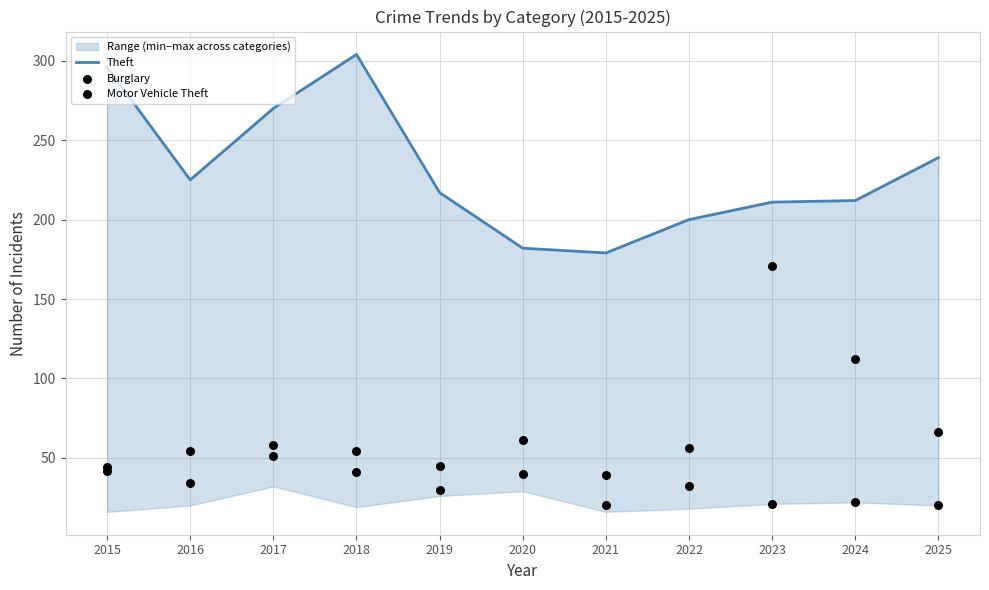

Which series has the largest Y range (max minus min)?

Motor Vehicle Theft